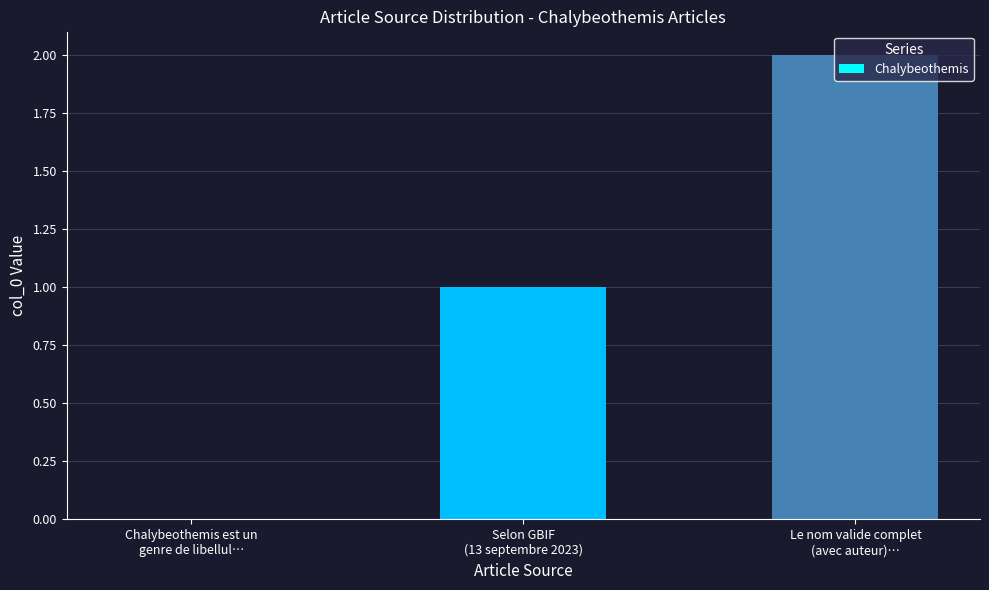

Reading left to right, transcribe all the data shown in this chart.

Chalybeothemis est un
genre de libellul…=0	Selon GBIF
(13 septembre 2023)=1	Le nom valide complet
(avec auteur)…=2